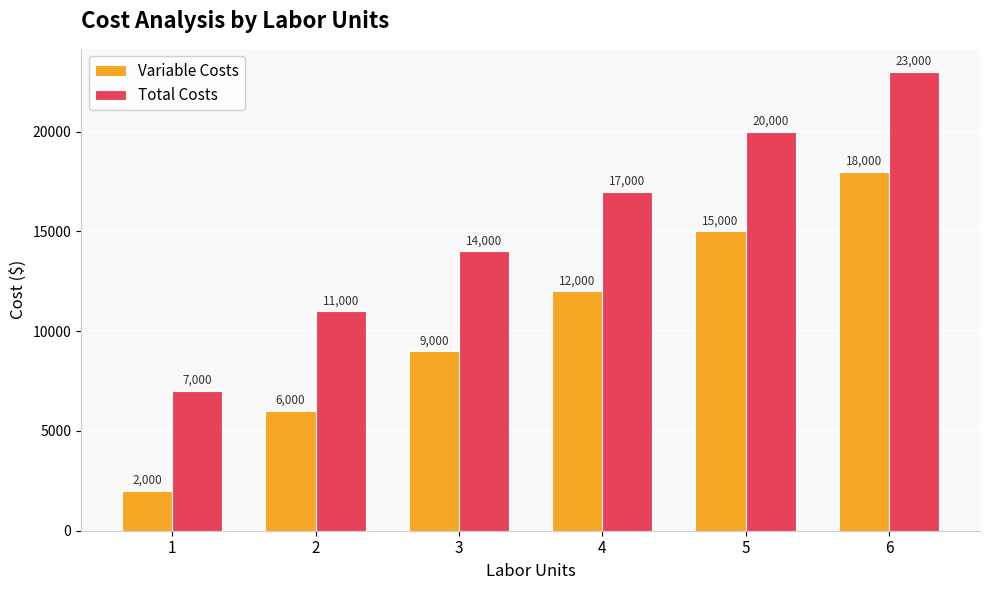

True or false: Variable Costs has a value of 12000 at 4.

True